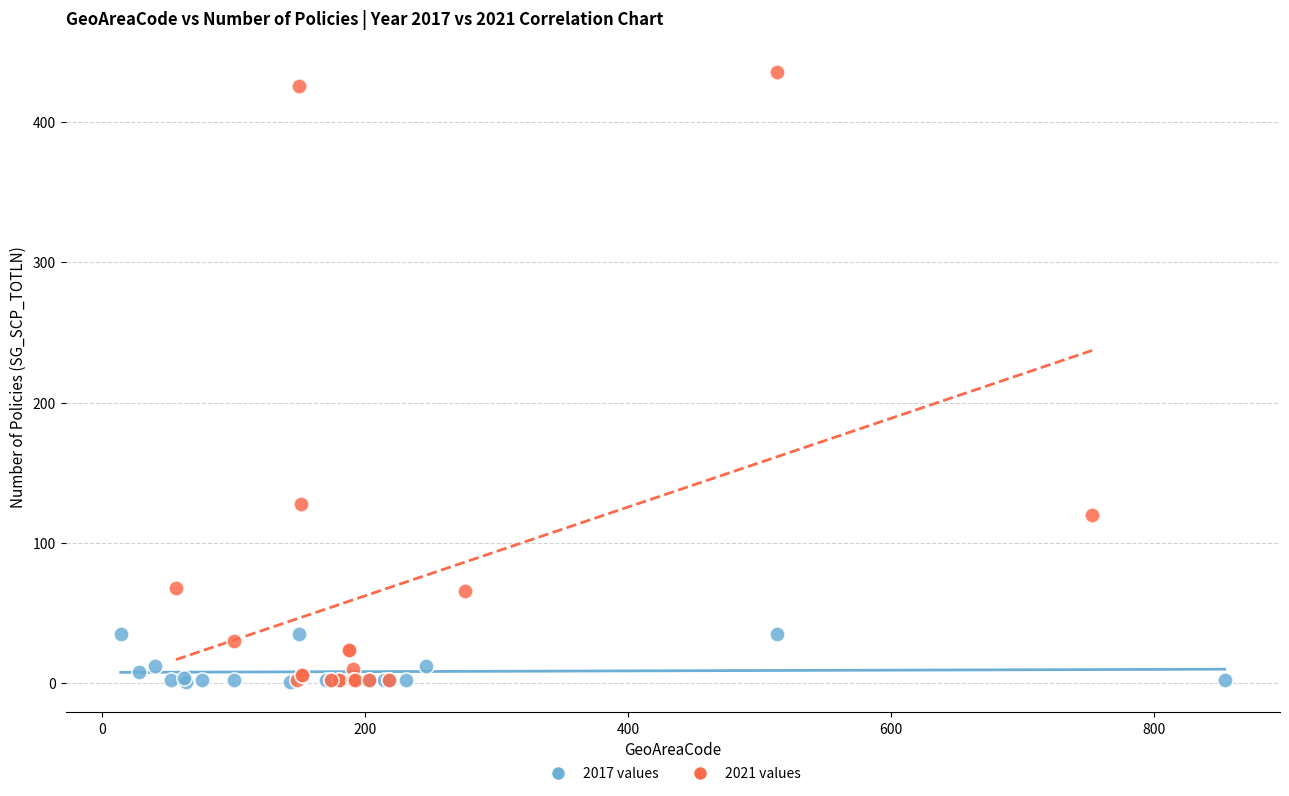

Which series has the largest Y range (max minus min)?

2021 values